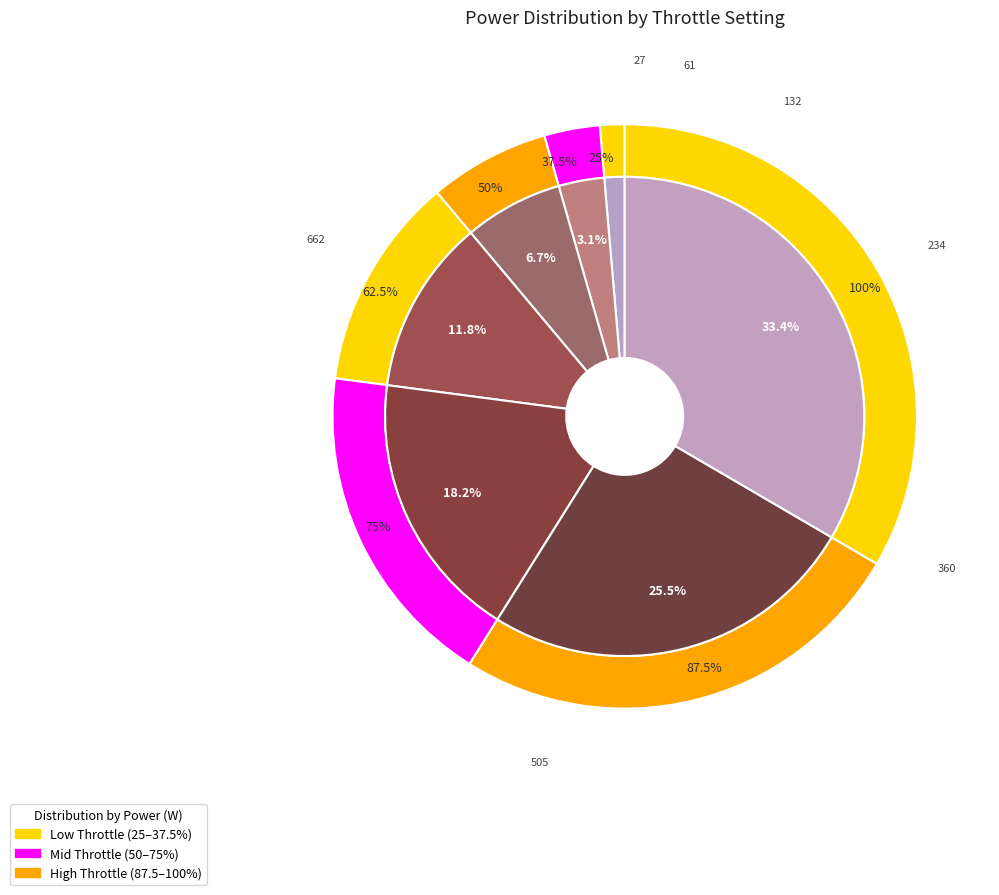

Does any single category account for the majority?

No